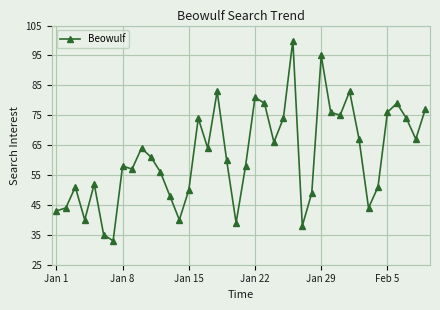

What is the value of the 16th point from the left?

74